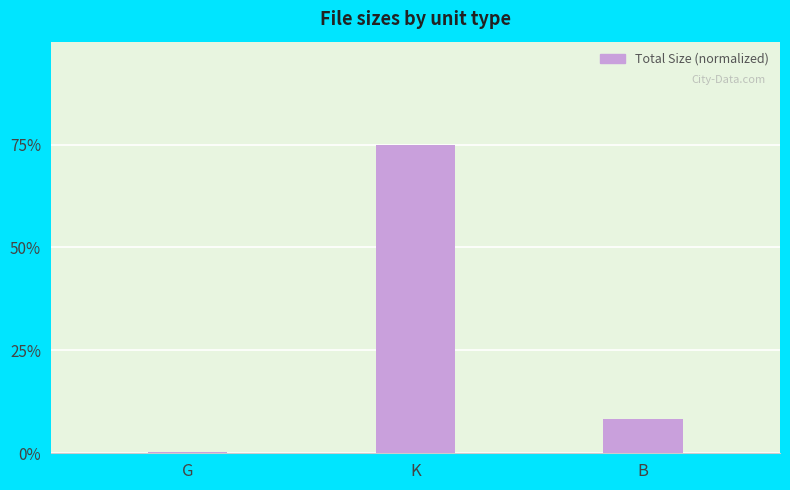

How many data points are above 8?

2